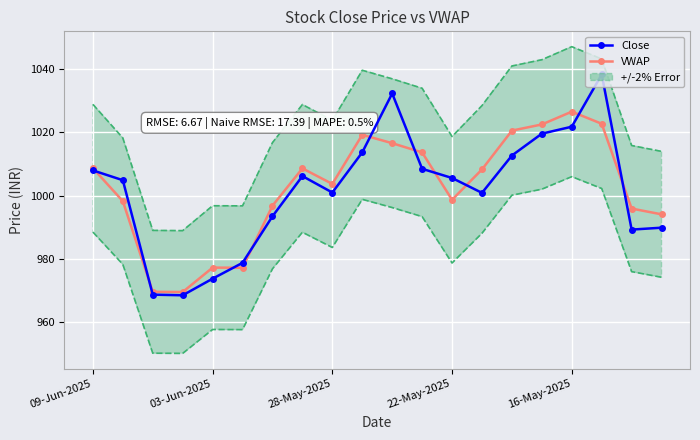

Reading left to right, list all the values displayed in this chart.

Close: 1008.0	1004.9	968.8	968.5	973.8	978.8	993.5	1006.2	1001.0	1013.7	1032.3	1008.5	1005.6	1000.9	1012.7	1019.6	1021.8	1038.3	989.3	989.9
VWAP: 1008.7	998.3	969.6	969.6	977.3	977.2	996.8	1008.6	1003.7	1019.2	1016.6	1013.7	998.7	1008.3	1020.6	1022.5	1026.5	1022.7	995.9	994.1